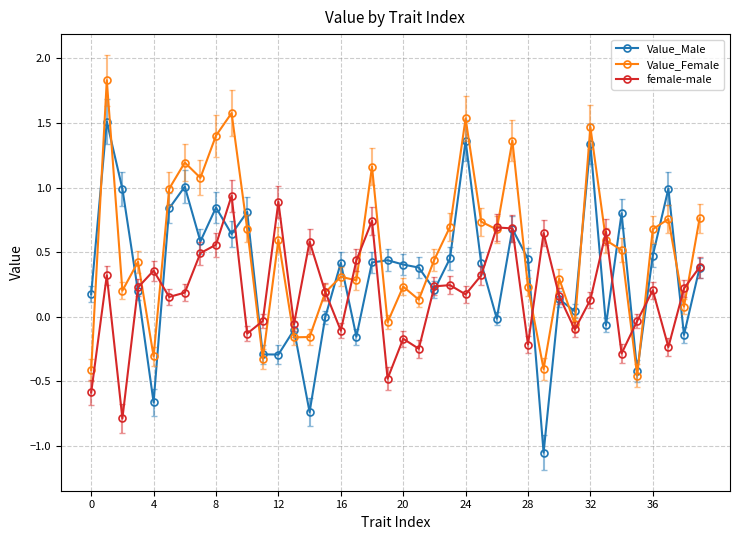

Which series has the widest spread of values?

Value_Male